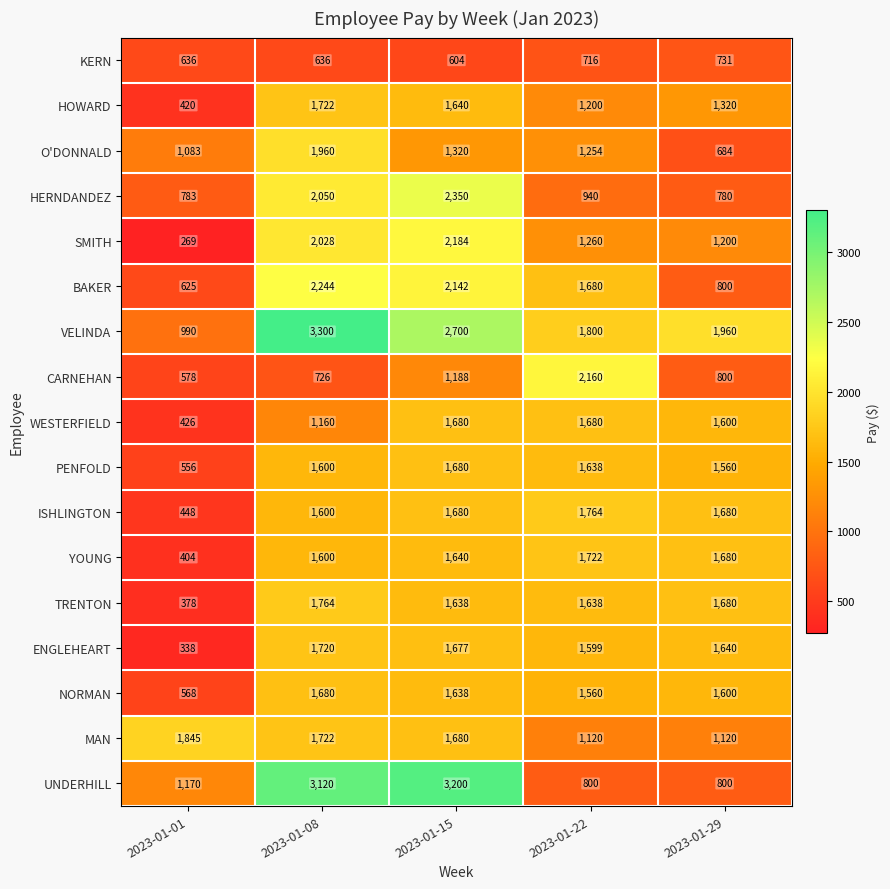

What is the sum of the NORMAN values at 2023-01-29 and 2023-01-08?

3280